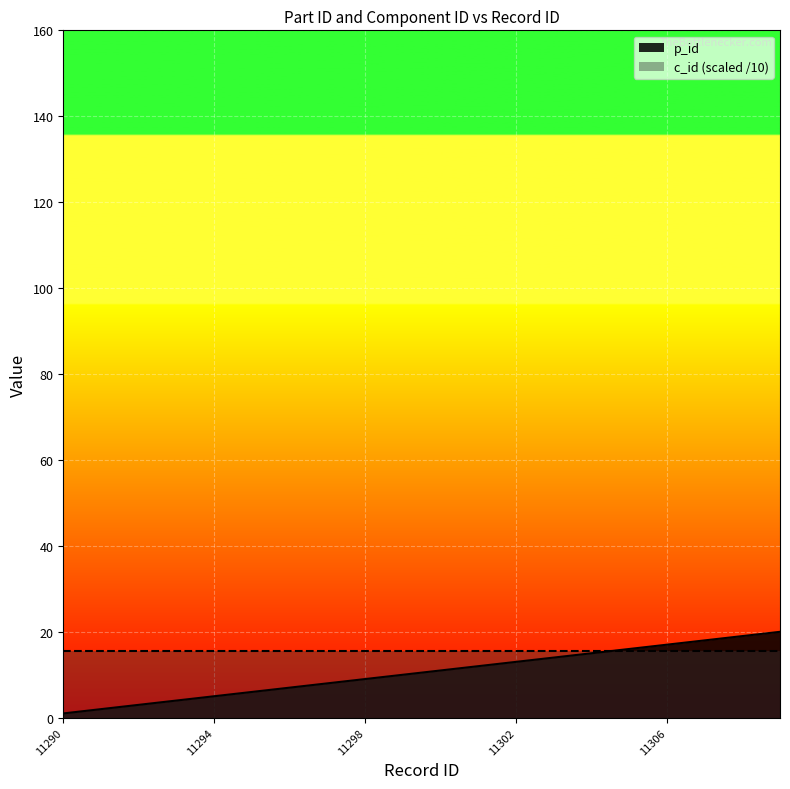

What are all the series names shown in the legend?

p_id, c_id (scaled /10)